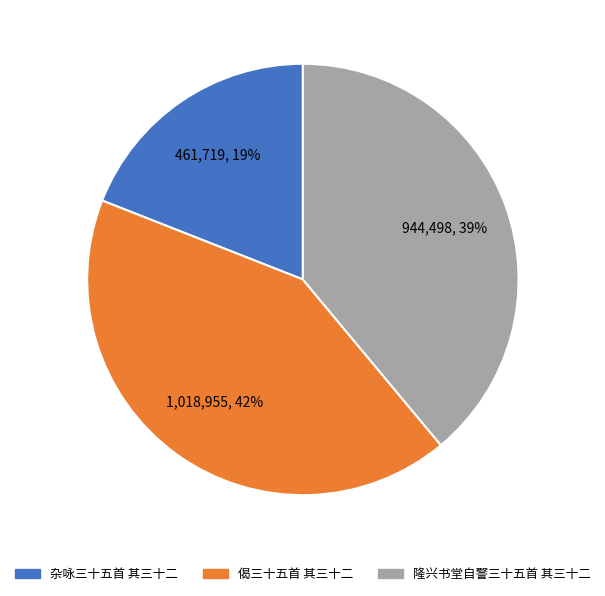

How many slices are in this pie chart?

3